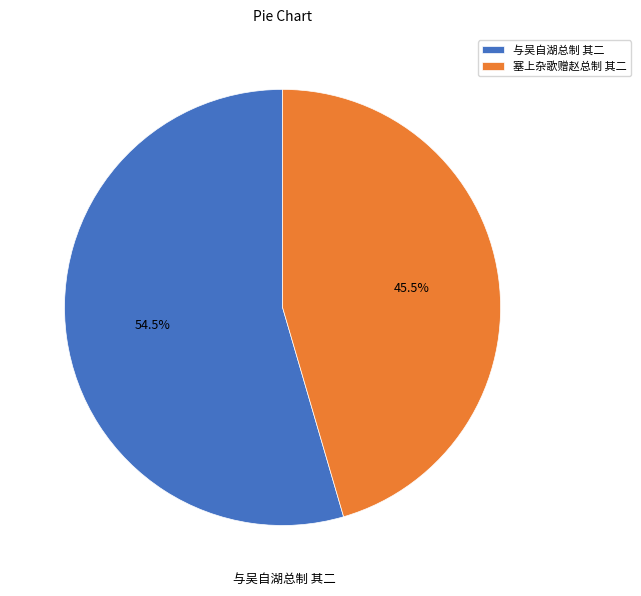

Which has a higher value, 塞上杂歌赠赵总制 其二 or 与吴自湖总制 其二?

与吴自湖总制 其二